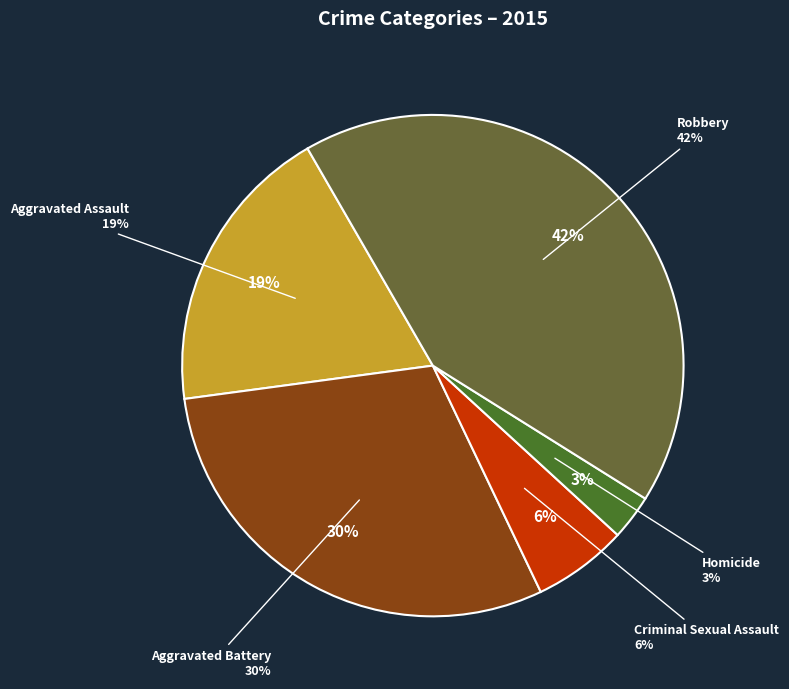

Is it true that Robbery is 42% of the pie?

True